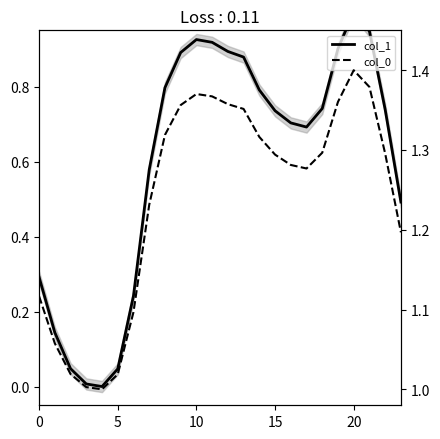

How many lines are shown in the chart?

2